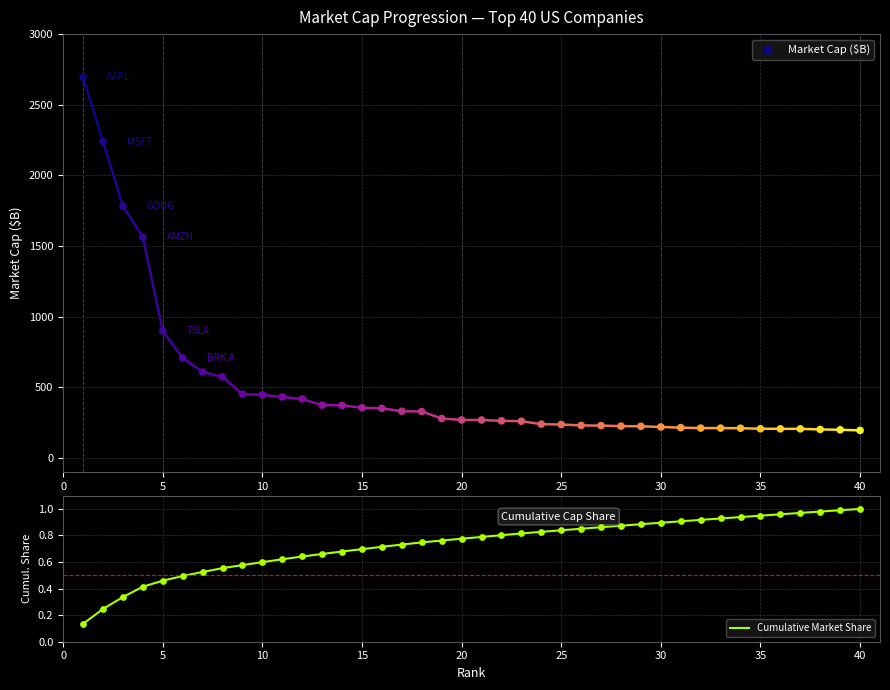

True or false: Cumulative Market Share has a value of 0.2 at 5.

False